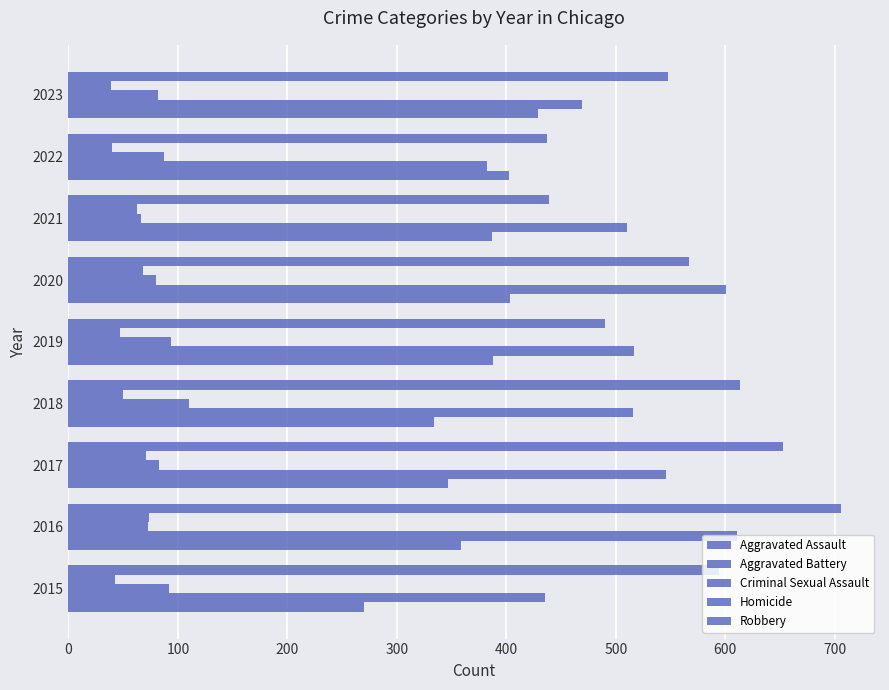

What is the value of the Homicide bar at the 6th from the left?

68